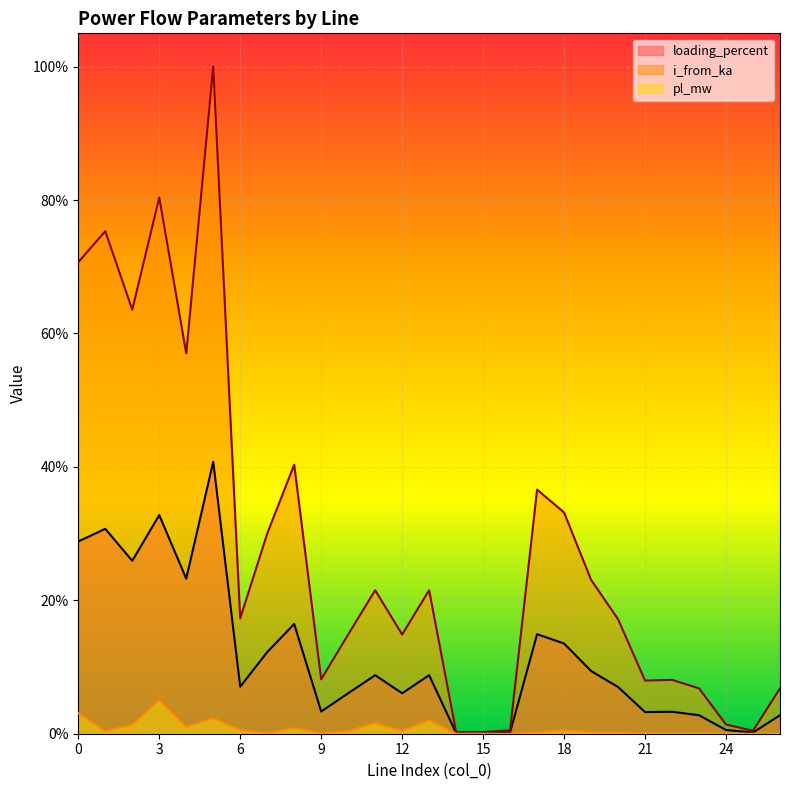

Which label corresponds to the smallest value in the chart?

15